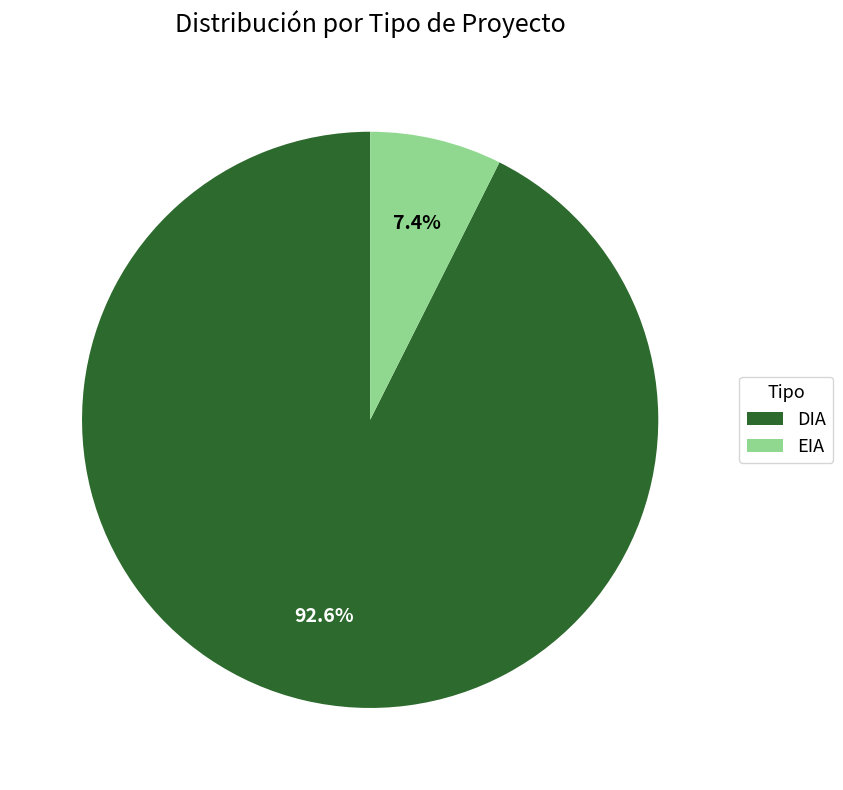

Which has a higher value, EIA or DIA?

DIA